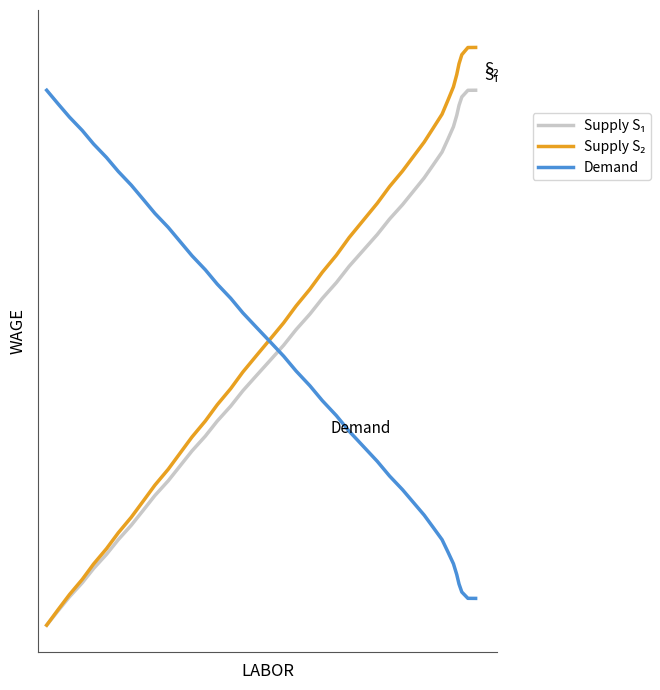

Does the chart have visible grid lines?

No